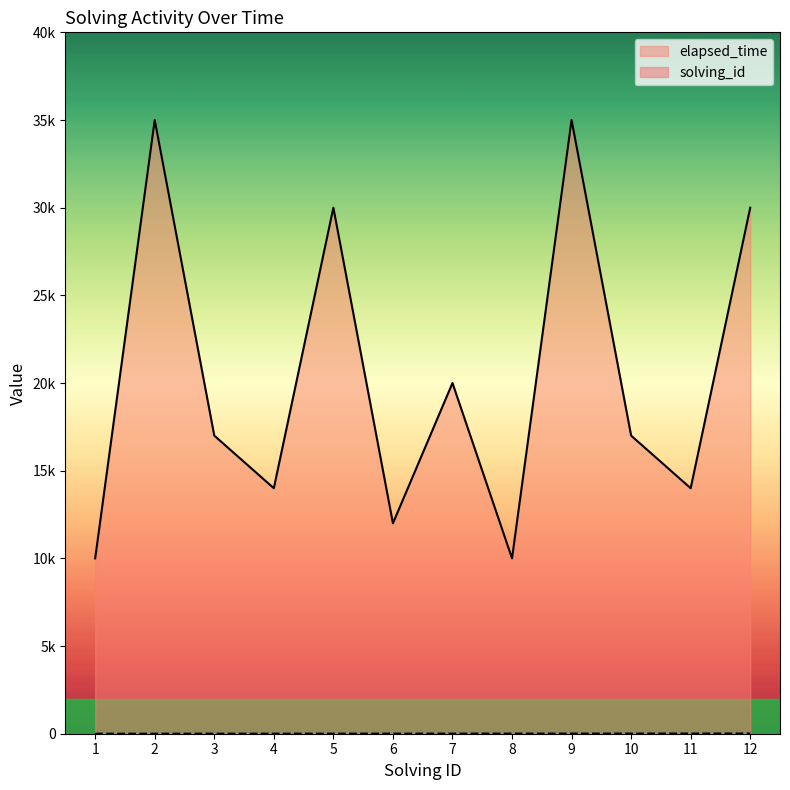

What is the value of the solving_id point at the 9th from the left?

9